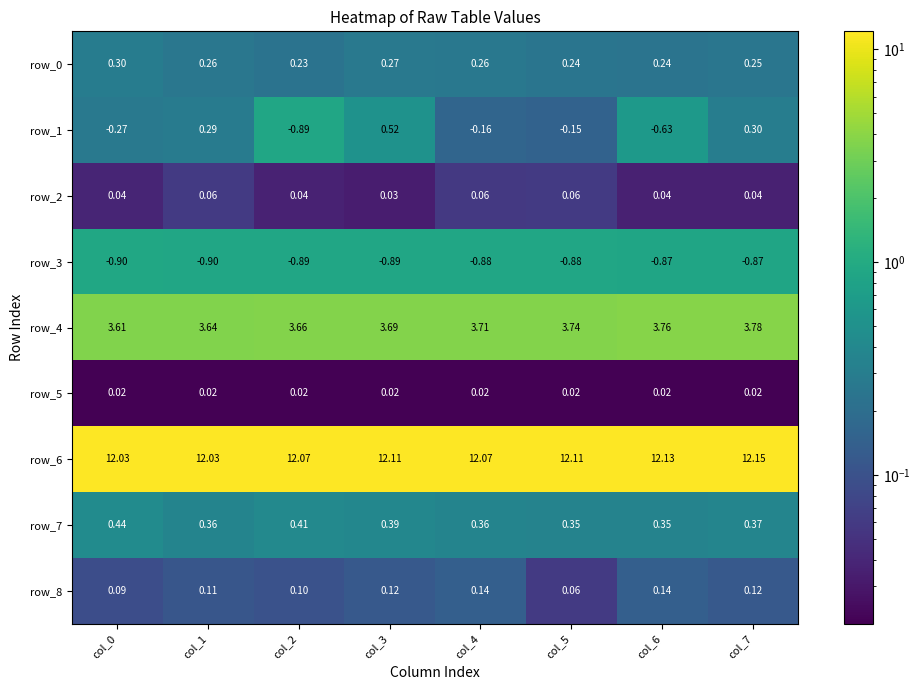

At how many categories does at least one series exceed 7?

8